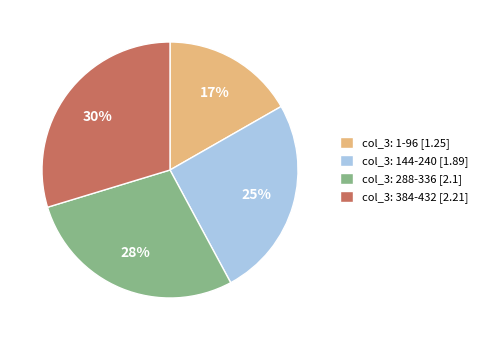

Does any single category account for the majority?

No